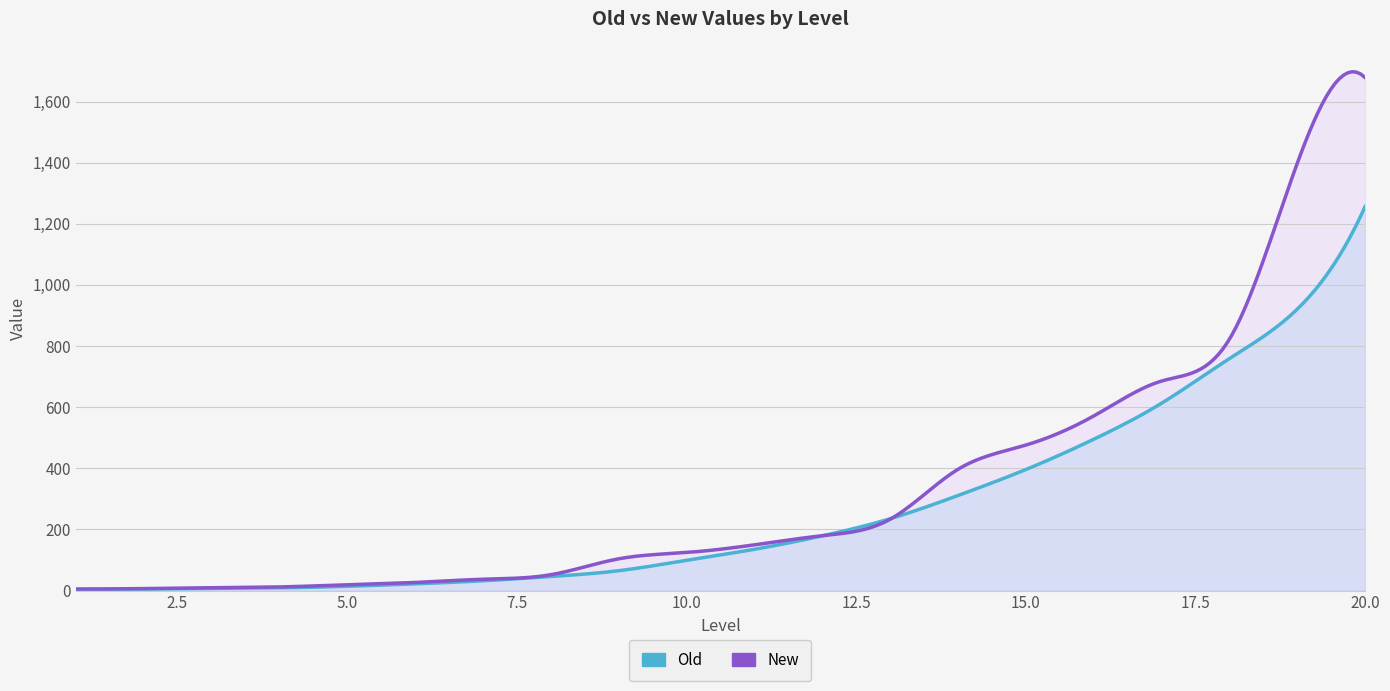

List the series in order of their peak value, lowest first.

Old, New